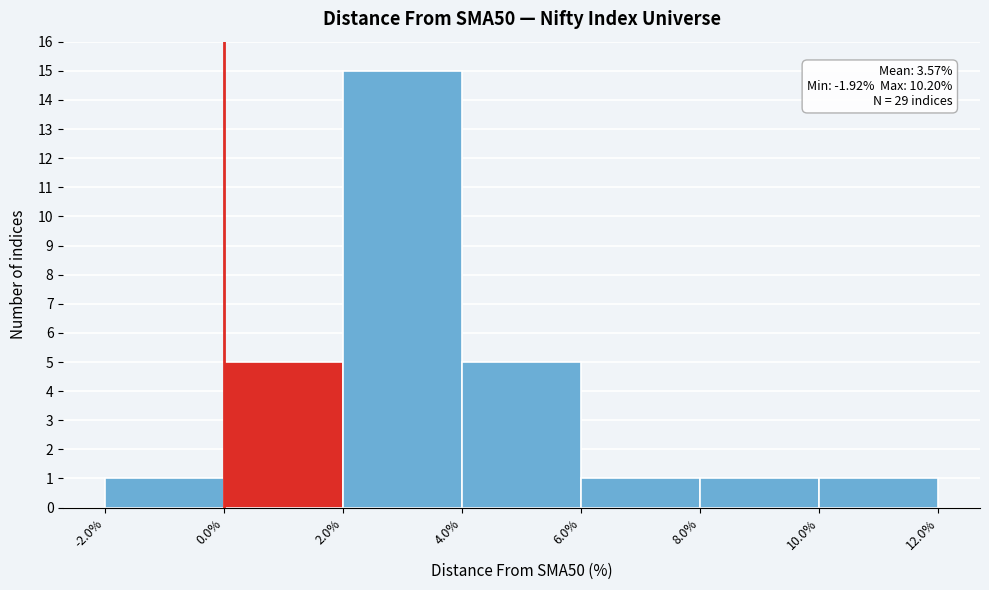

Over which range of the x-axis is the bar tallest?

2.0% to 4.0%